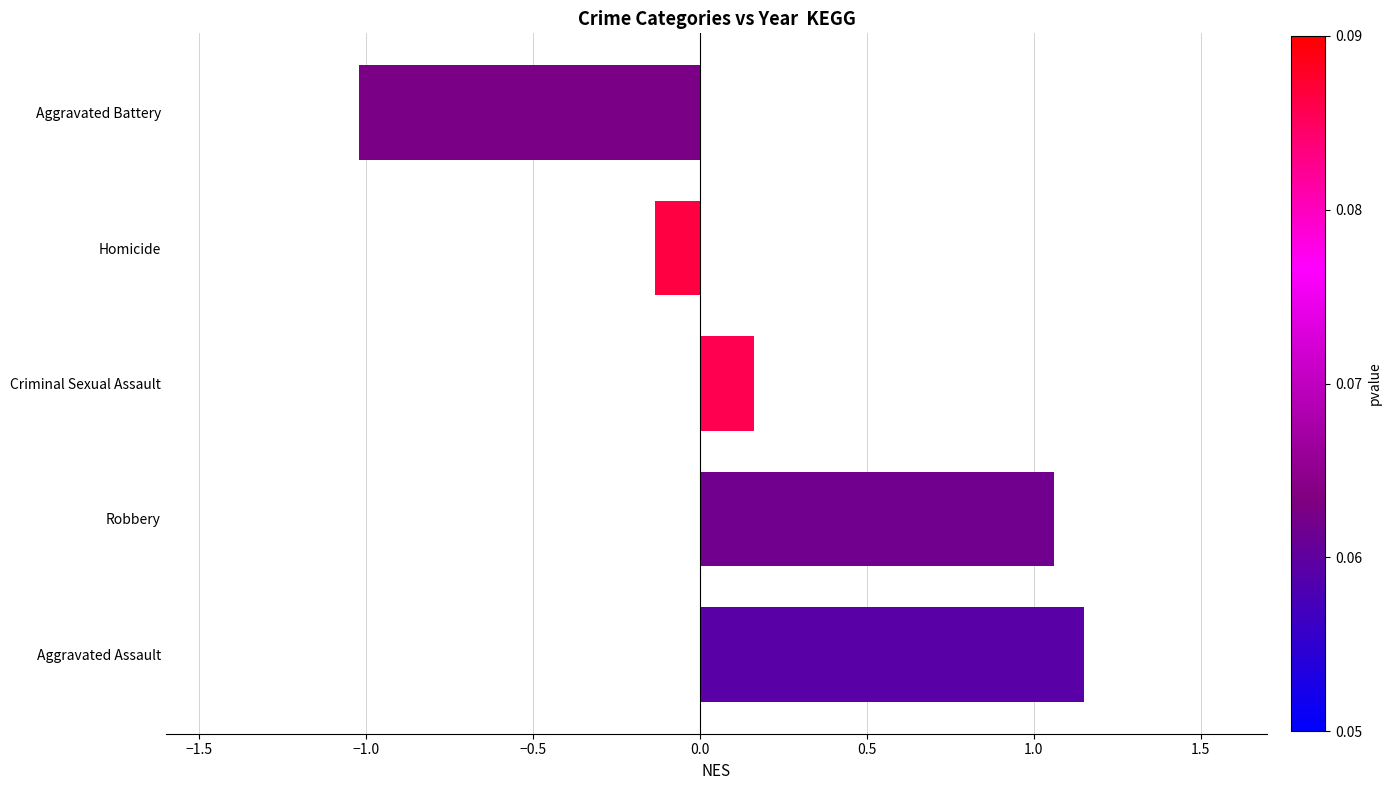

What is the change in value from Criminal Sexual Assault to Aggravated Battery?

-1.2